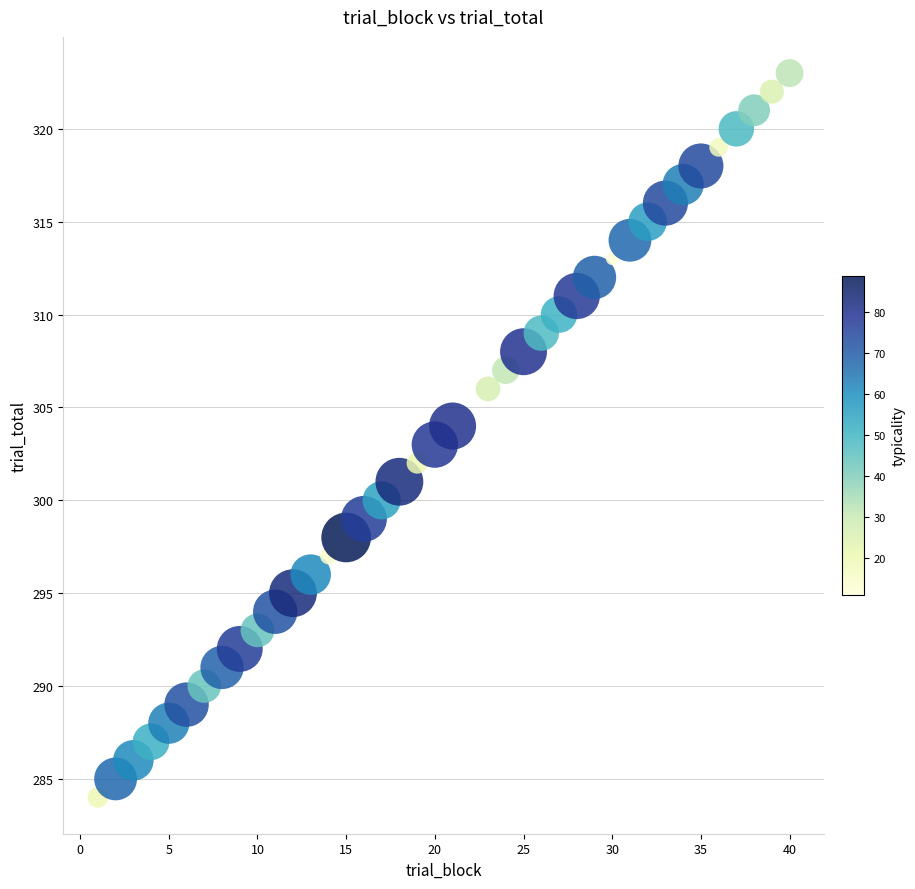

What is the range of Y values (max minus min)?

39